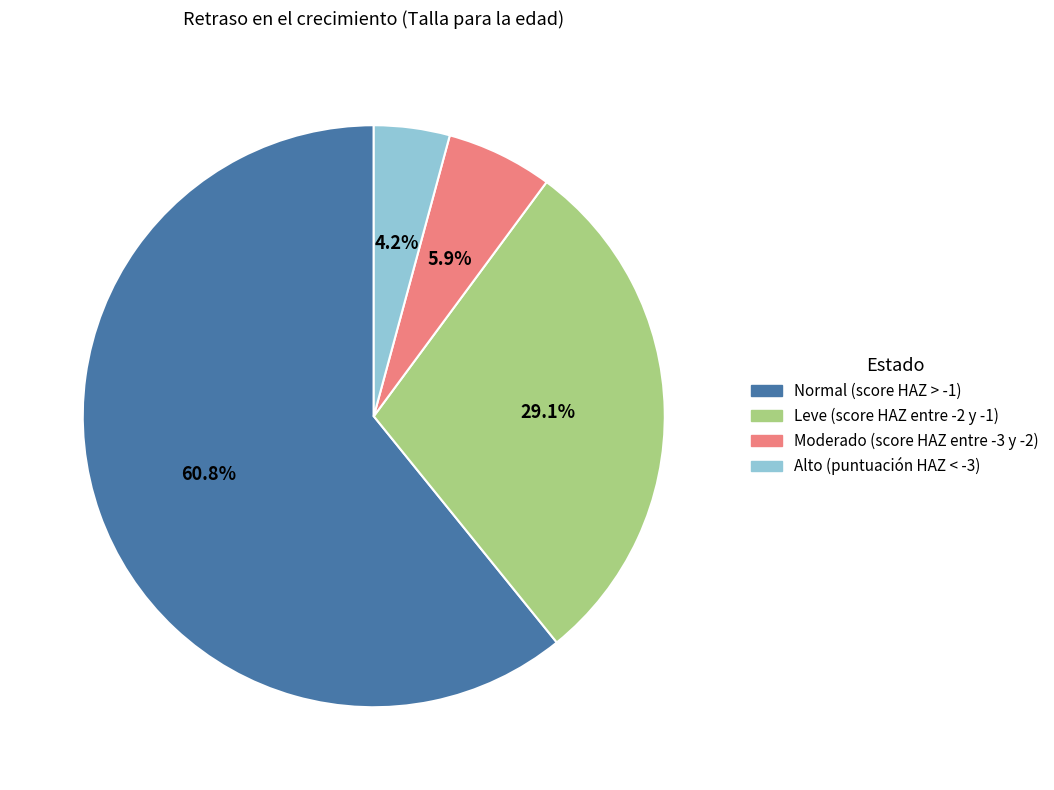

To the nearest percent, what portion does Normal (score HAZ > -1) represent?

61%